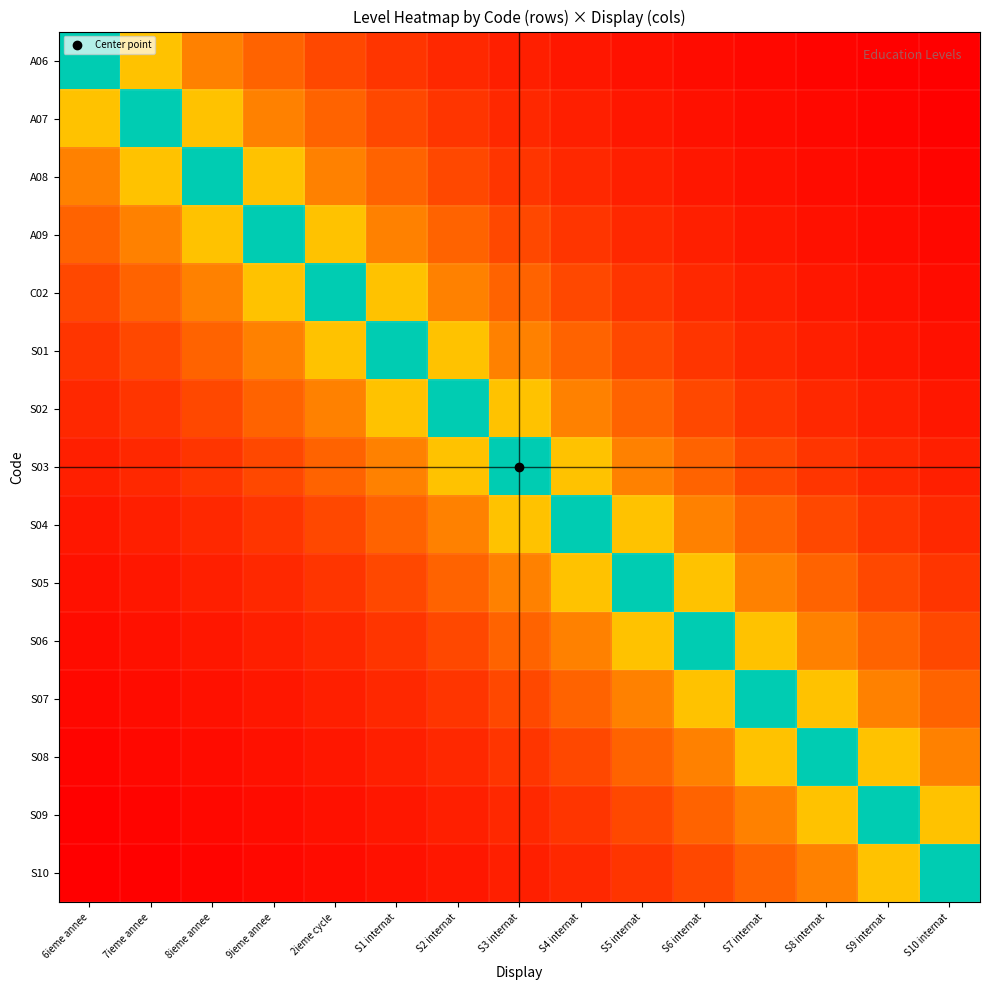

What is the difference between the highest and lowest values at S8 internat?

0.9